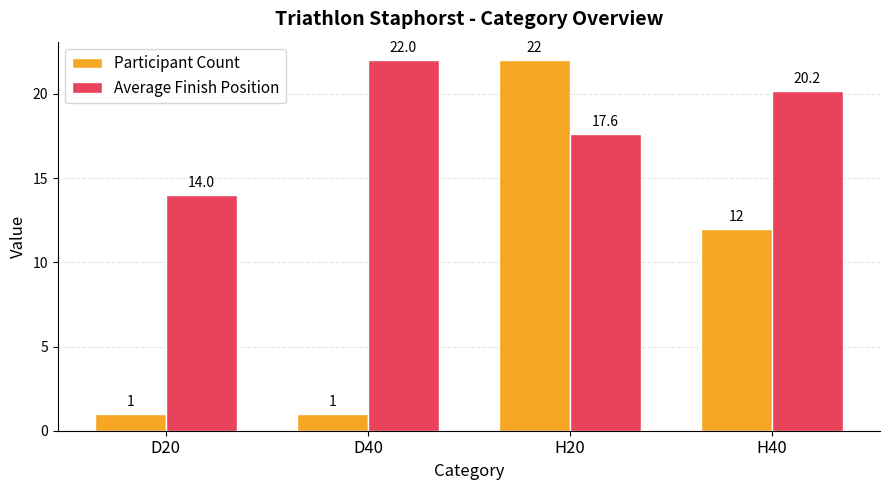

What is the label of the 1st bar from the left?

D20